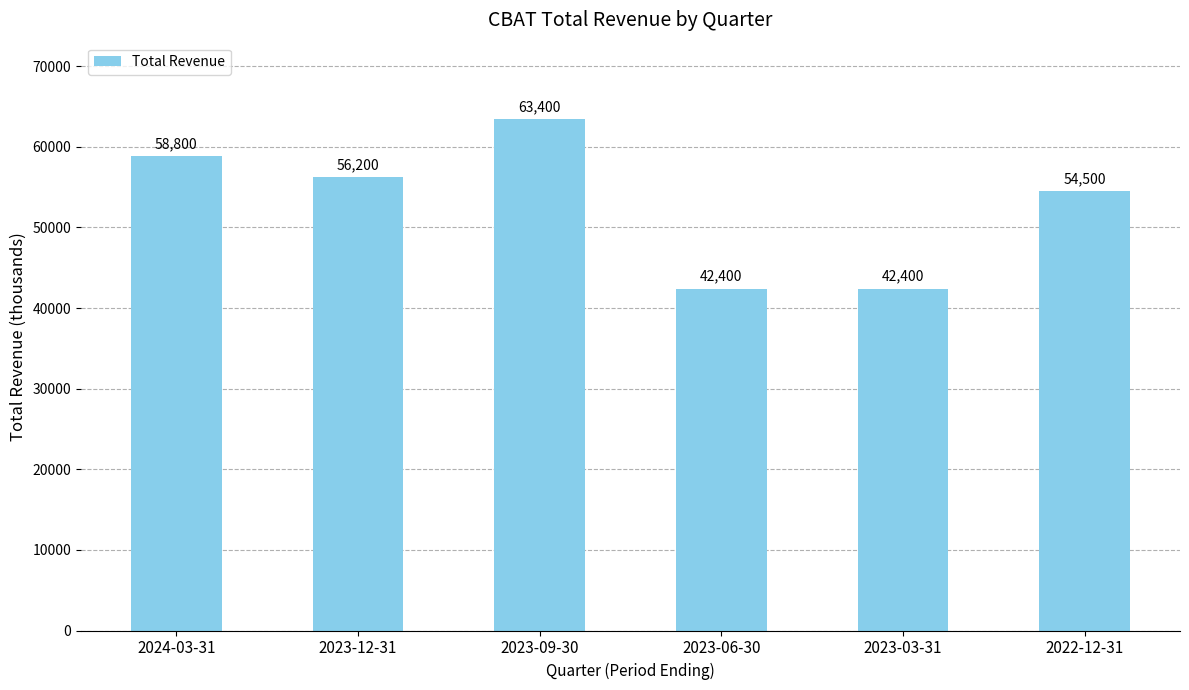

What is the approximate value at 2022-12-31, to the nearest 10?

54500